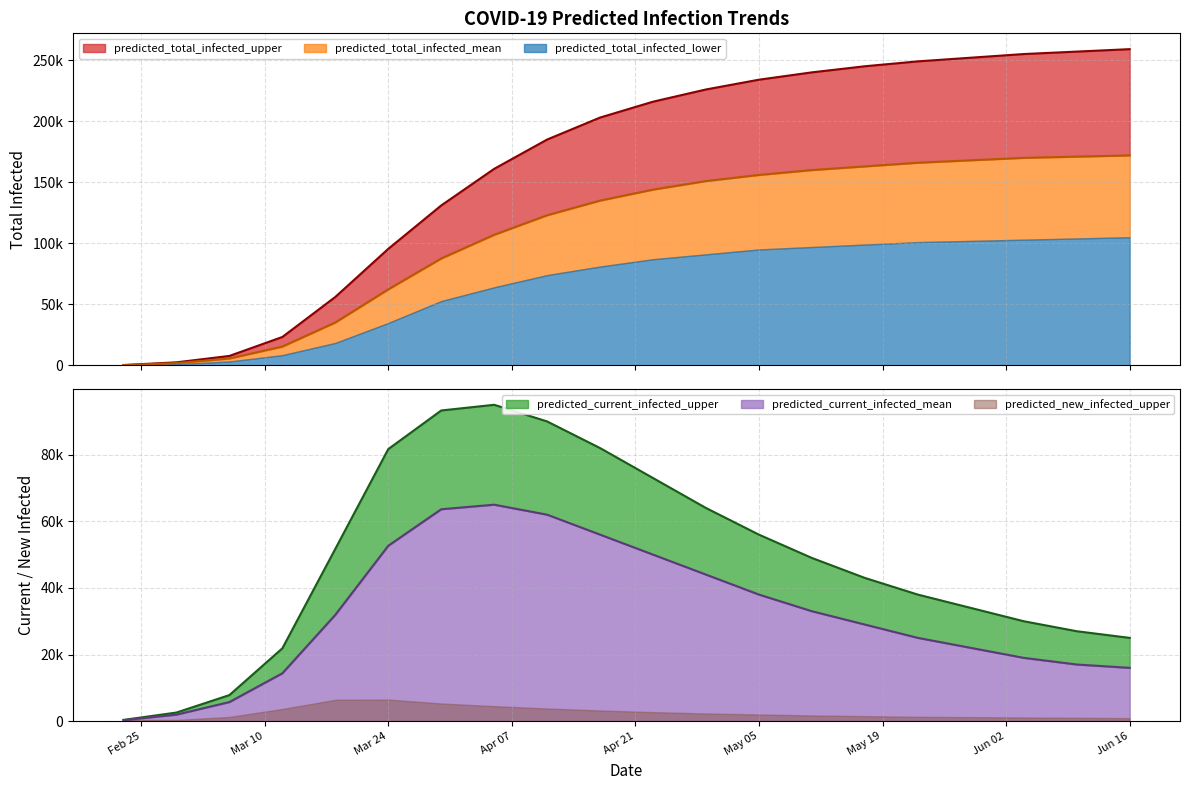

Which series has the largest total across all categories?

predicted_total_infected_upper